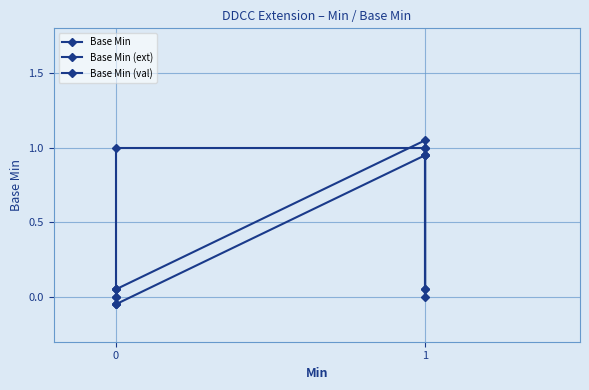

What is the value of the Base Min point at the 4th from the left?

1.0